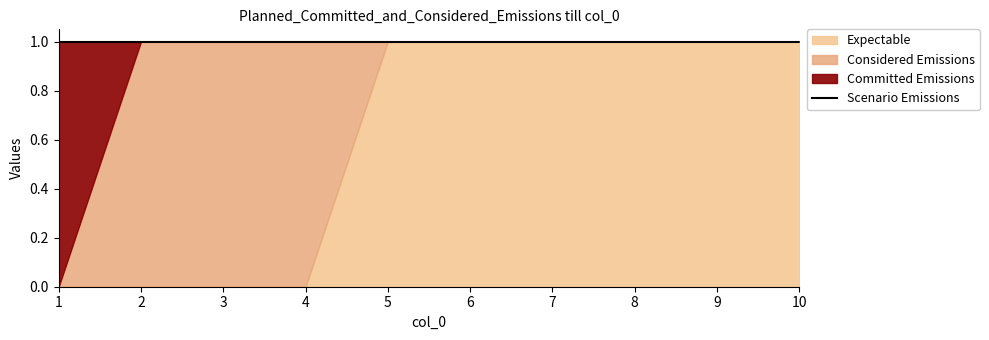

How many col_2 values are between 0 and 1?

10